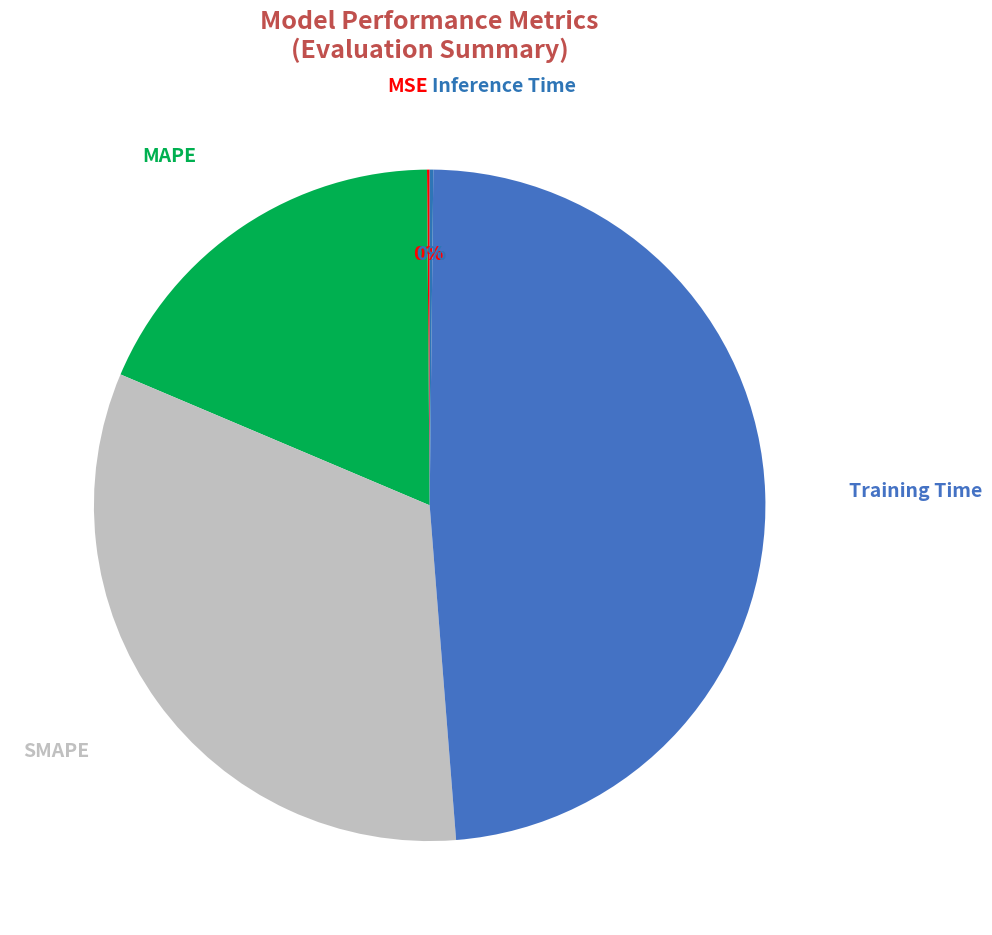

Approximately how many times larger is the value at MAPE compared to SMAPE?

0.6